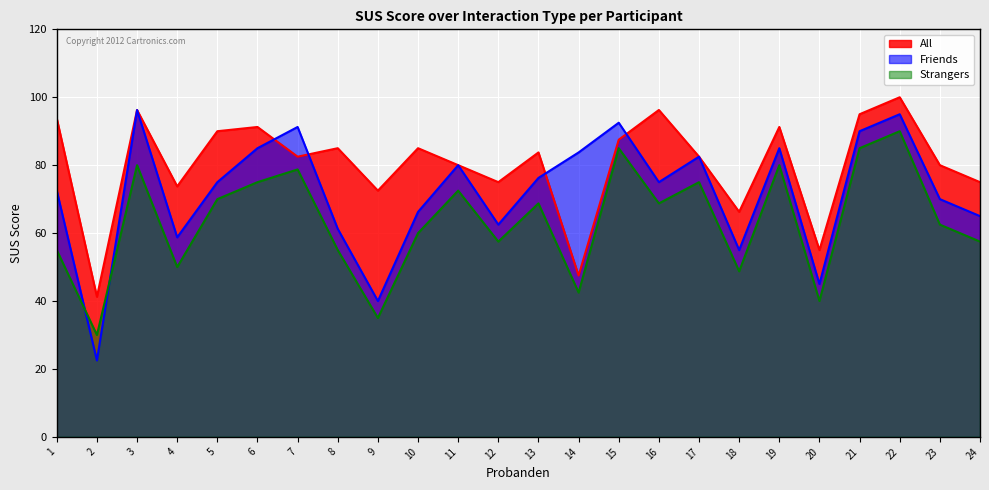

What is the highest value of the Strangers series?

90.0